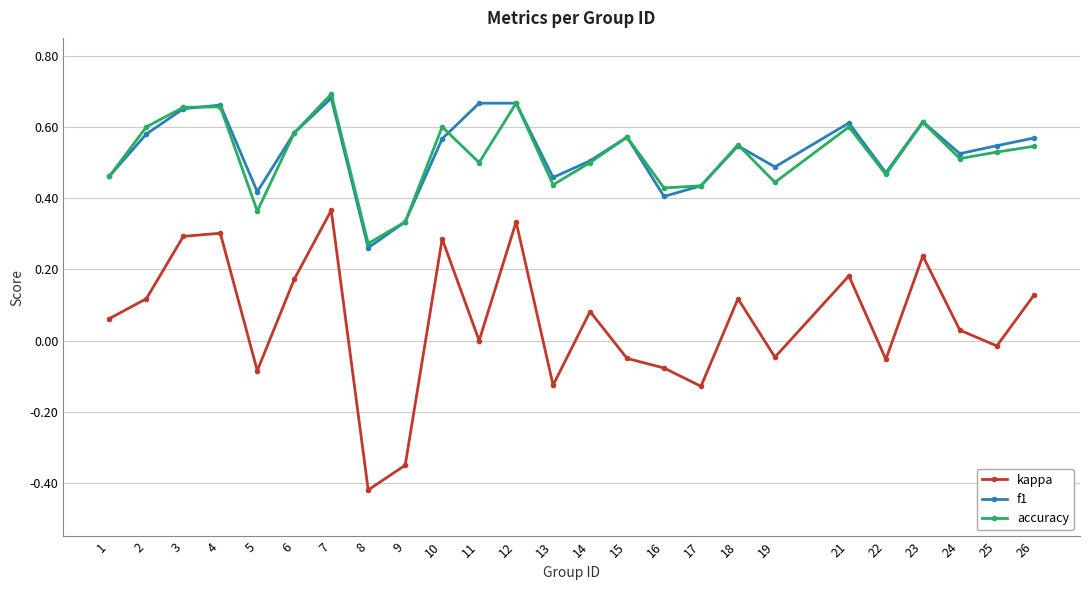

How many data points does each series have?

25